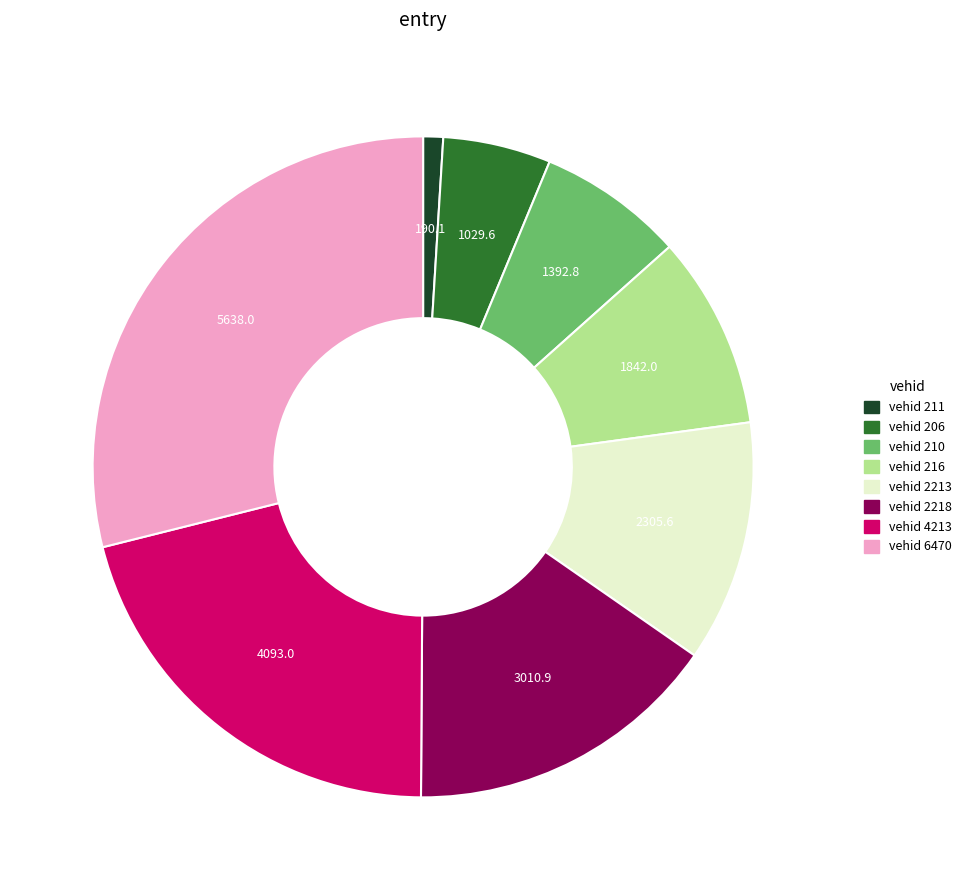

Is there any slice that represents more than half of the pie?

No